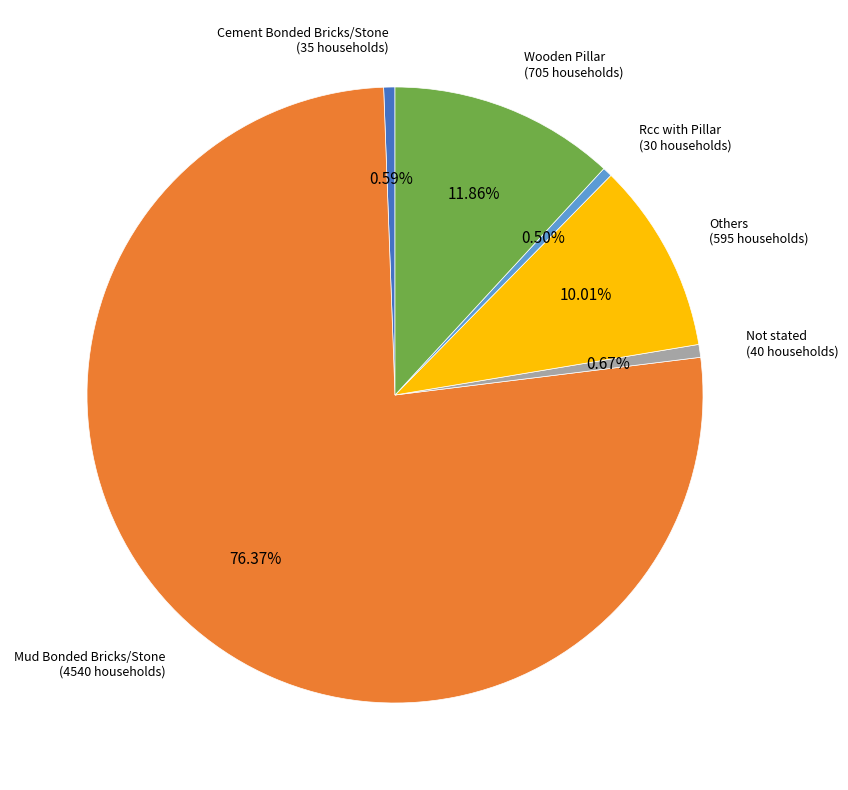

How many segments does this pie chart have?

6